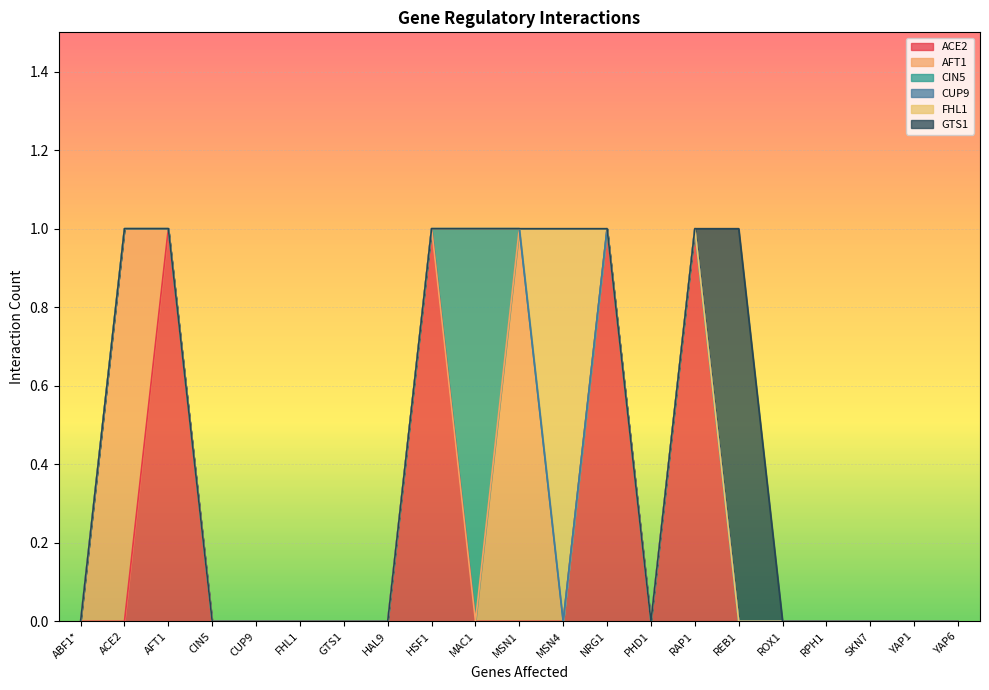

True or false: FHL1 and CUP9 intersect in this chart.

False